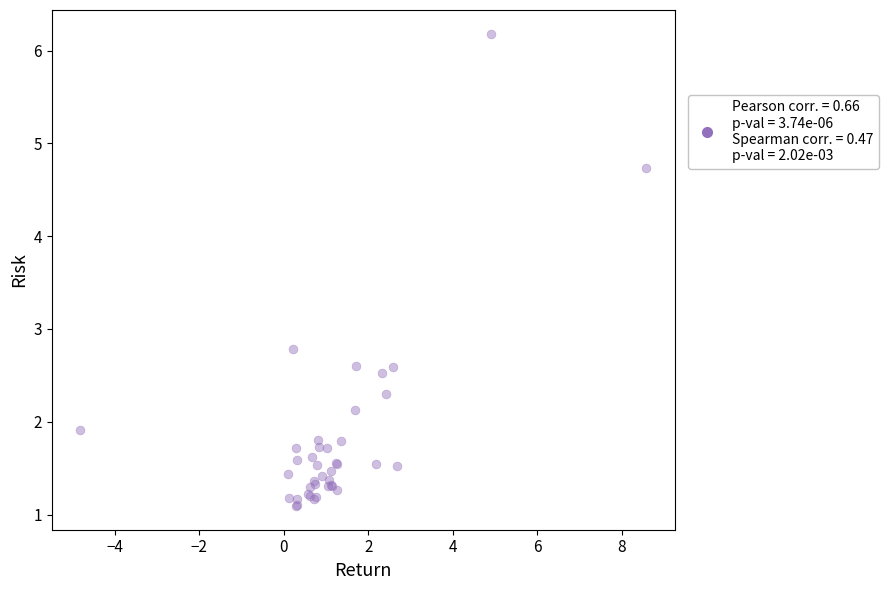

What Y value in the scatter plot is closest to 3?

2.8